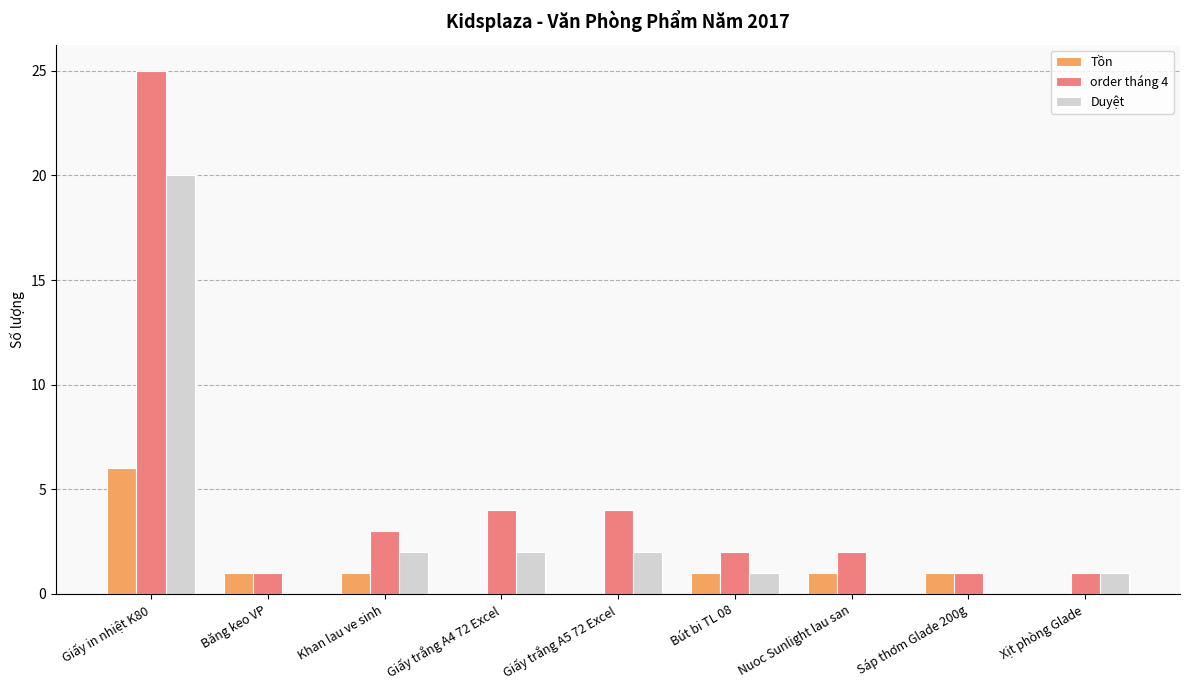

The Duyệt series shows -10 at Băng keo VP. True or false?

False